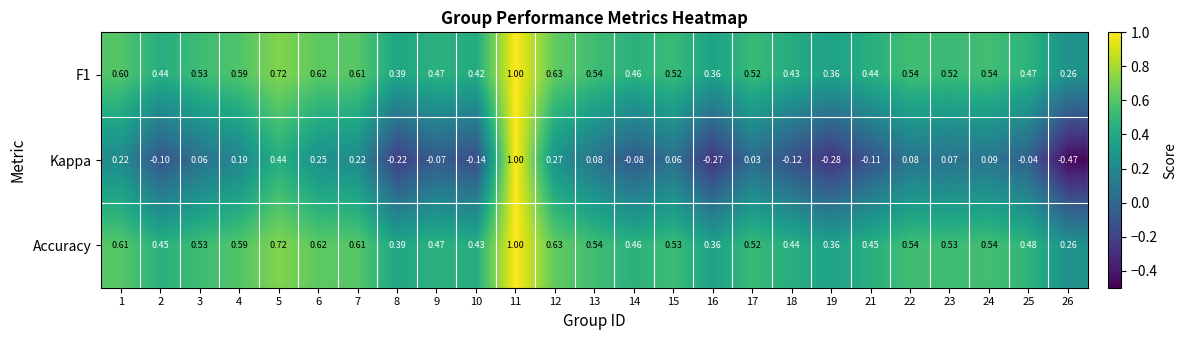

How many data points does each series have?

25